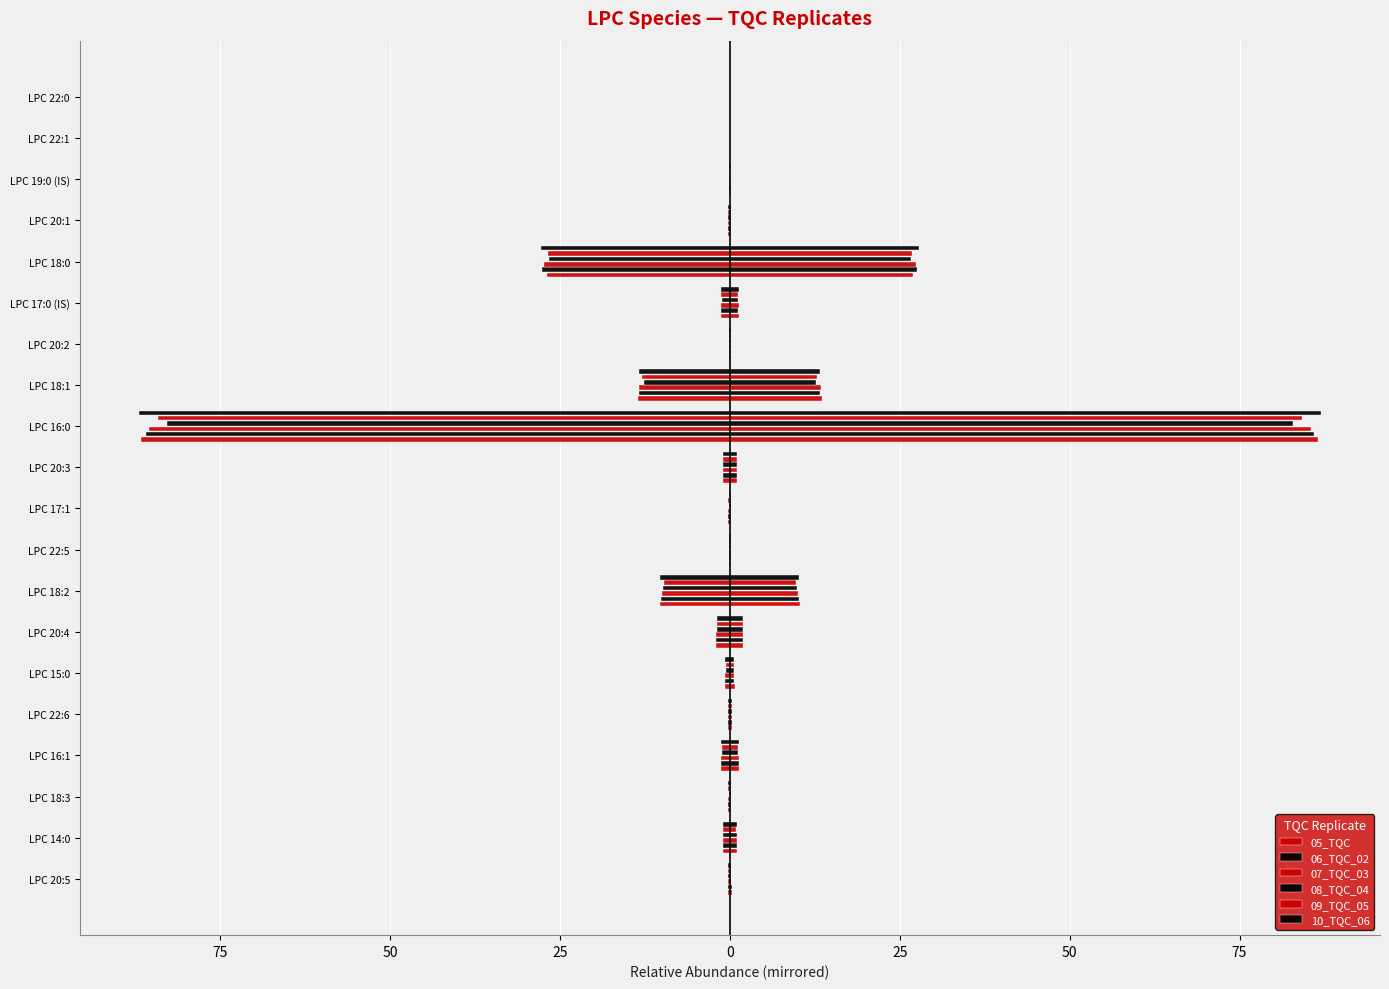

Reading left to right, list all the values displayed in this chart.

05_TQC: -0.2	-1.0	-0.2	-1.3	-0.3	-0.7	-2.0	-10.3	-0.2	-0.2	-1.0	-86.6	-13.6	-0.2	-1.3	-27.0	-0.2	-0.1	-0.0	-0.0
06_TQC_02: -0.2	-1.0	-0.2	-1.3	-0.3	-0.7	-2.0	-10.1	-0.2	-0.2	-1.0	-85.9	-13.3	-0.1	-1.3	-27.6	-0.2	-0.1	-0.0	-0.0
07_TQC_03: -0.2	-1.0	-0.2	-1.3	-0.3	-0.7	-2.0	-10.0	-0.2	-0.2	-1.1	-85.4	-13.4	-0.1	-1.3	-27.4	-0.2	-0.1	-0.0	-0.0
08_TQC_04: -0.2	-1.0	-0.2	-1.2	-0.3	-0.6	-1.9	-9.8	-0.2	-0.2	-1.0	-82.8	-12.7	-0.1	-1.2	-26.7	-0.2	-0.1	-0.0	-0.0
09_TQC_05: -0.2	-1.0	-0.2	-1.2	-0.3	-0.6	-1.9	-9.7	-0.2	-0.2	-1.0	-84.1	-12.9	-0.1	-1.3	-26.8	-0.2	-0.1	-0.0	-0.0
10_TQC_06: -0.2	-1.0	-0.2	-1.3	-0.3	-0.7	-2.0	-10.2	-0.2	-0.2	-1.1	-87.0	-13.3	-0.1	-1.3	-27.8	-0.2	-0.1	-0.0	-0.0